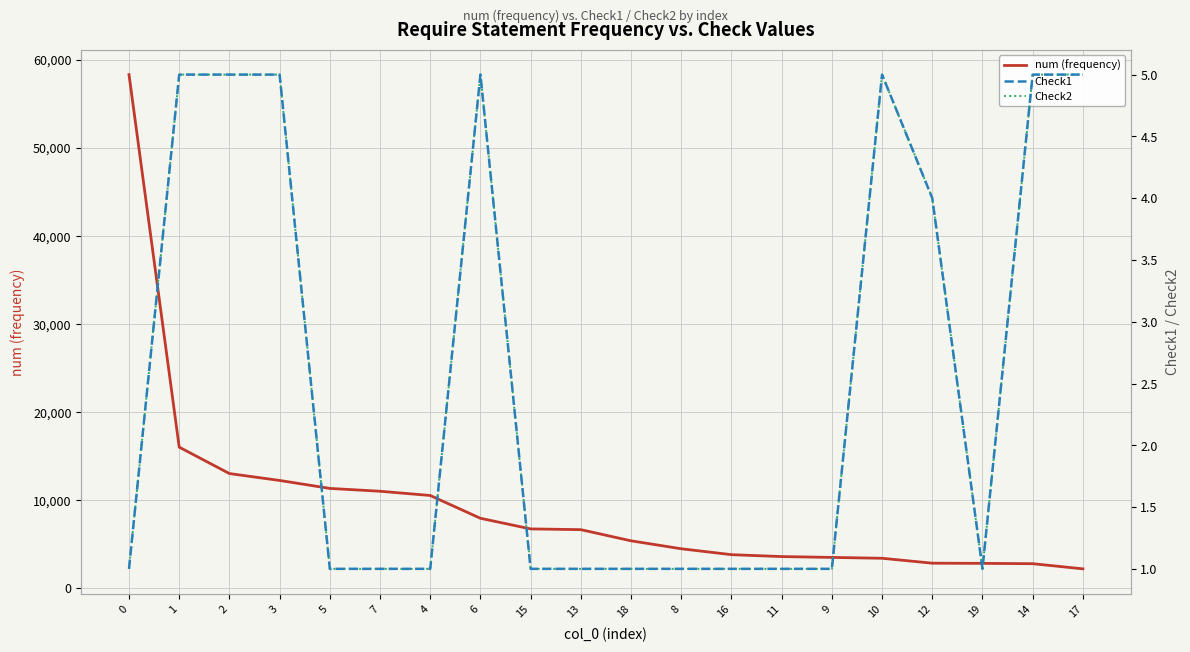

True or false: Check1 has a value of 1 at 5.

True